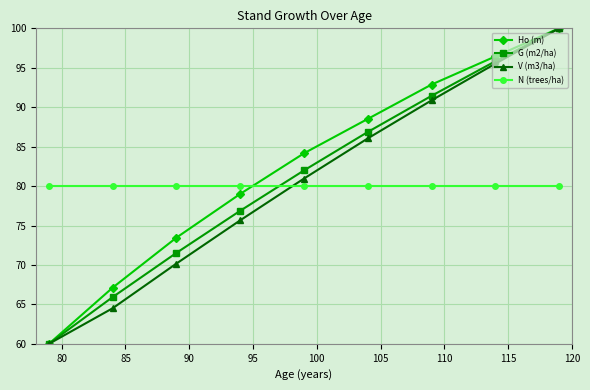

At how many categories does at least one series exceed 68?

9